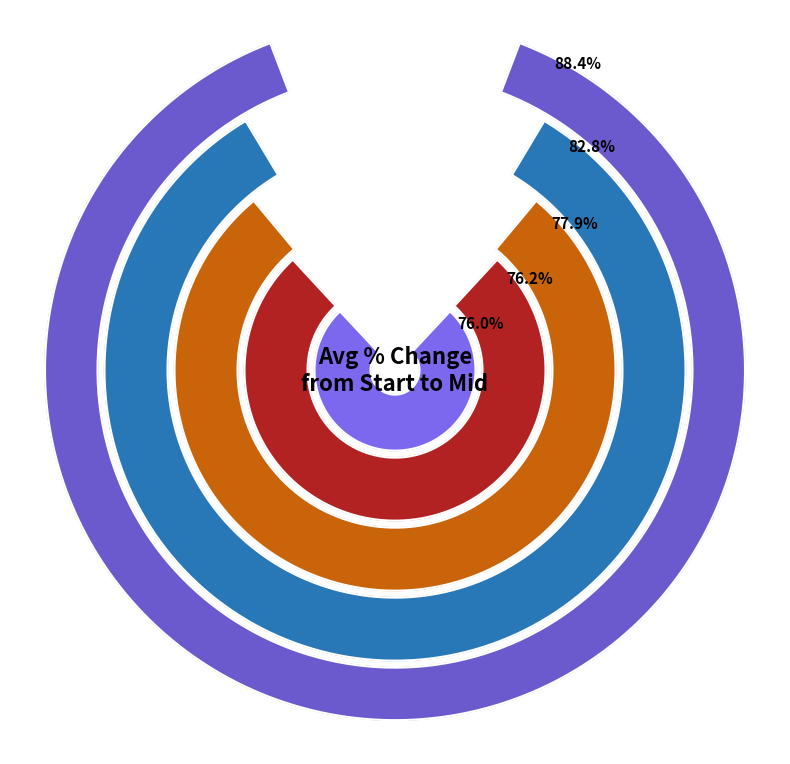

Which has a higher value, Northeastern or Southern?

Northeastern